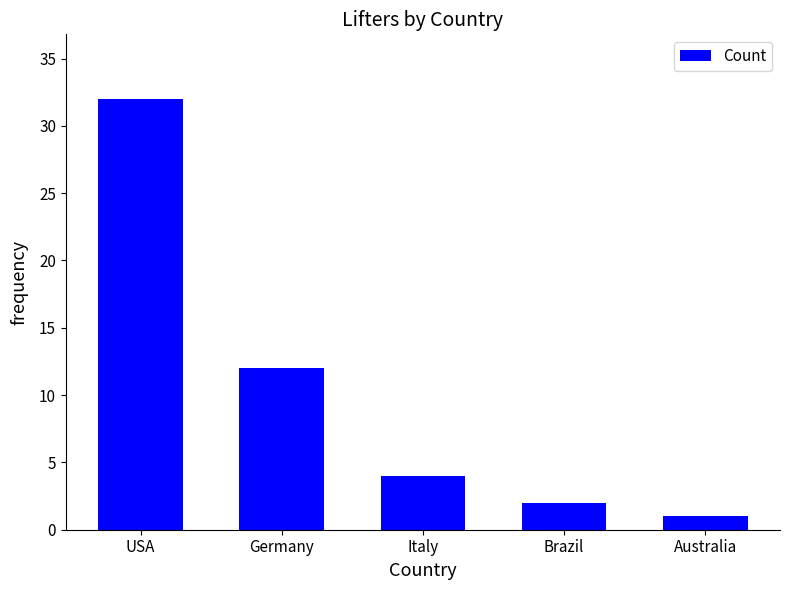

What is the label of the 2nd bar from the right?

Brazil